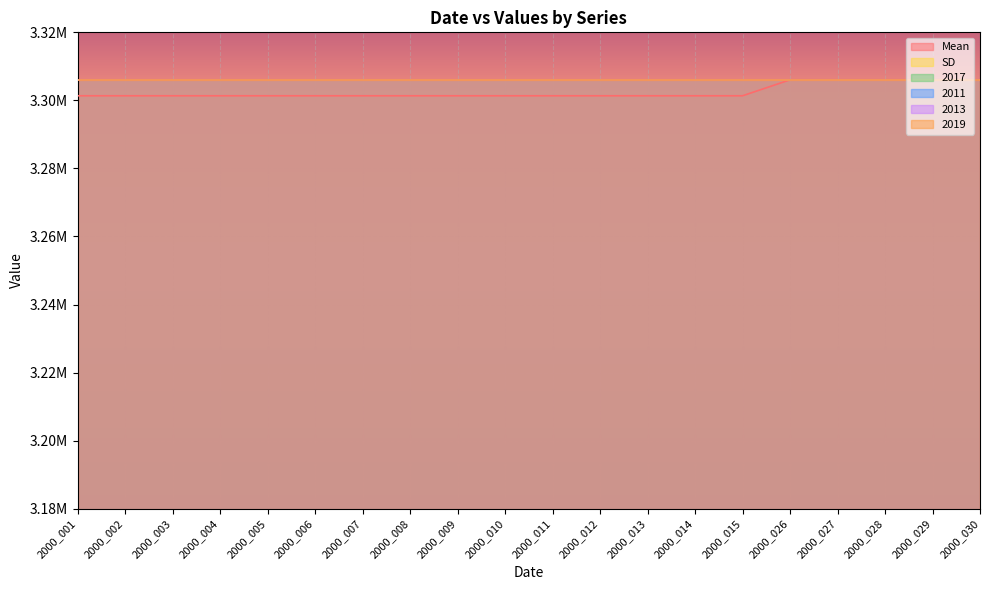

Which category has the lowest value in the 2019 series?

2000_001